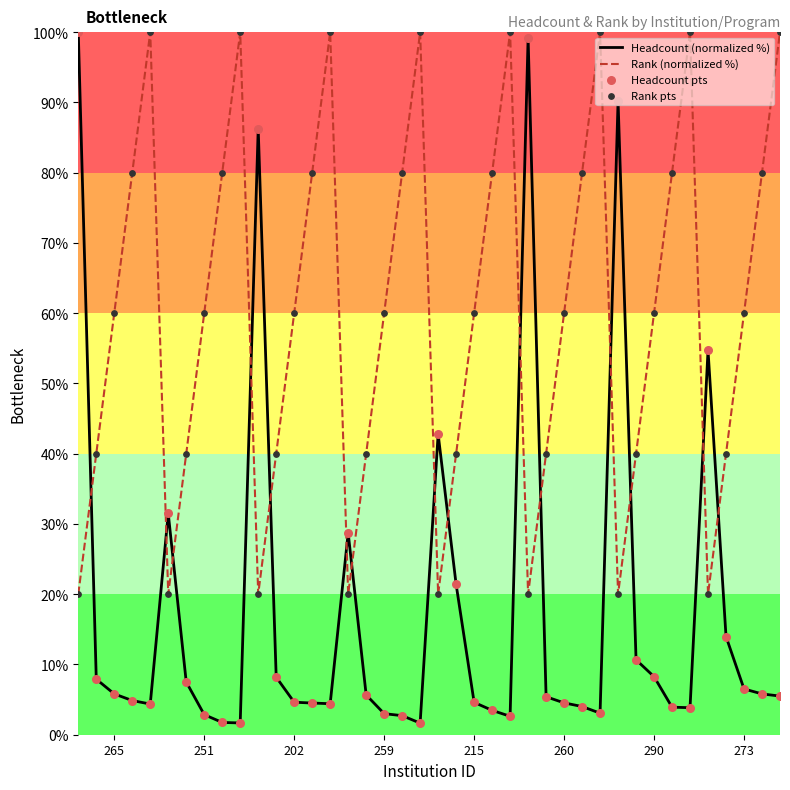

What is the total value across all series at 215?

64.6